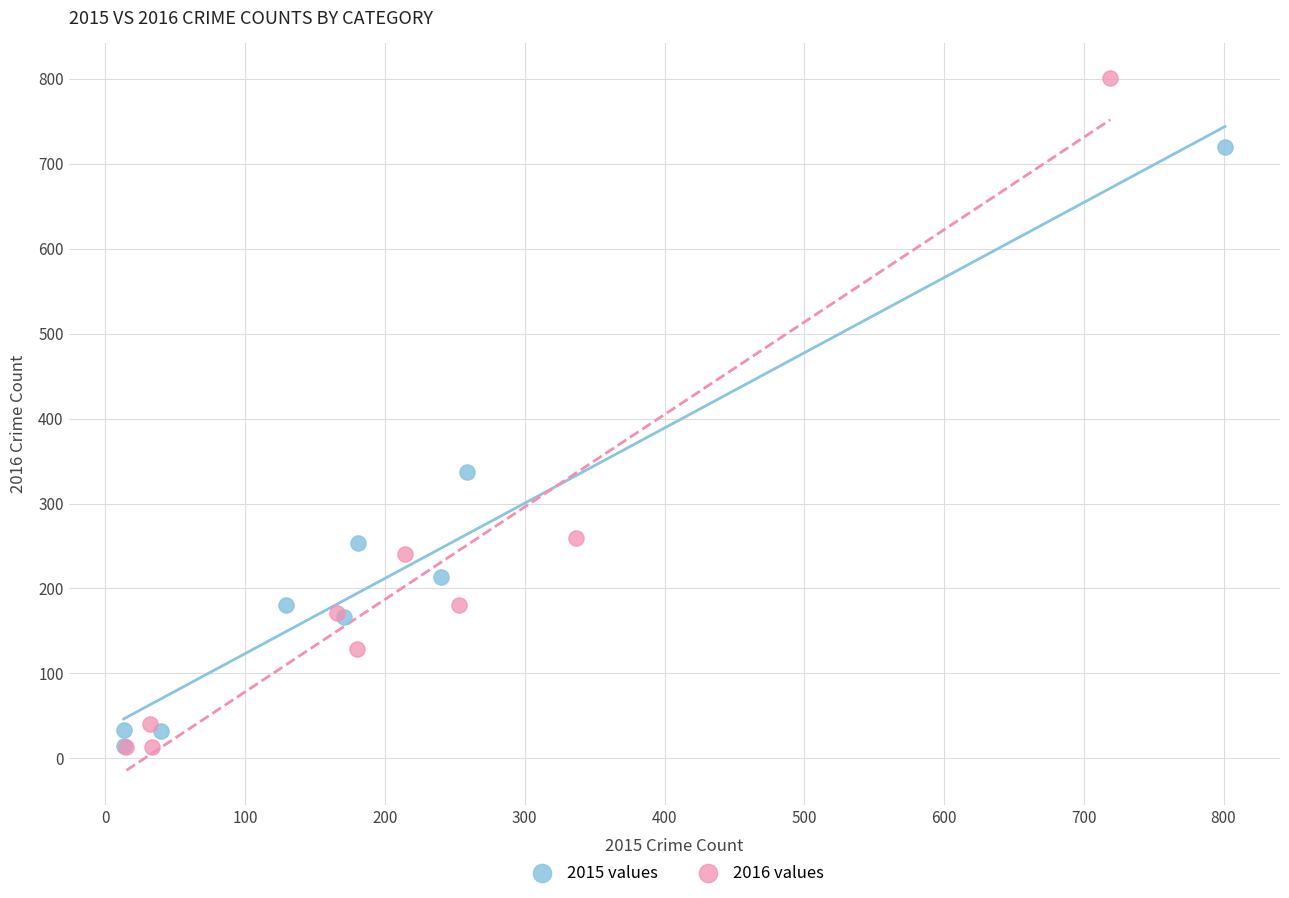

Which series contains the highest Y value?

2016 values